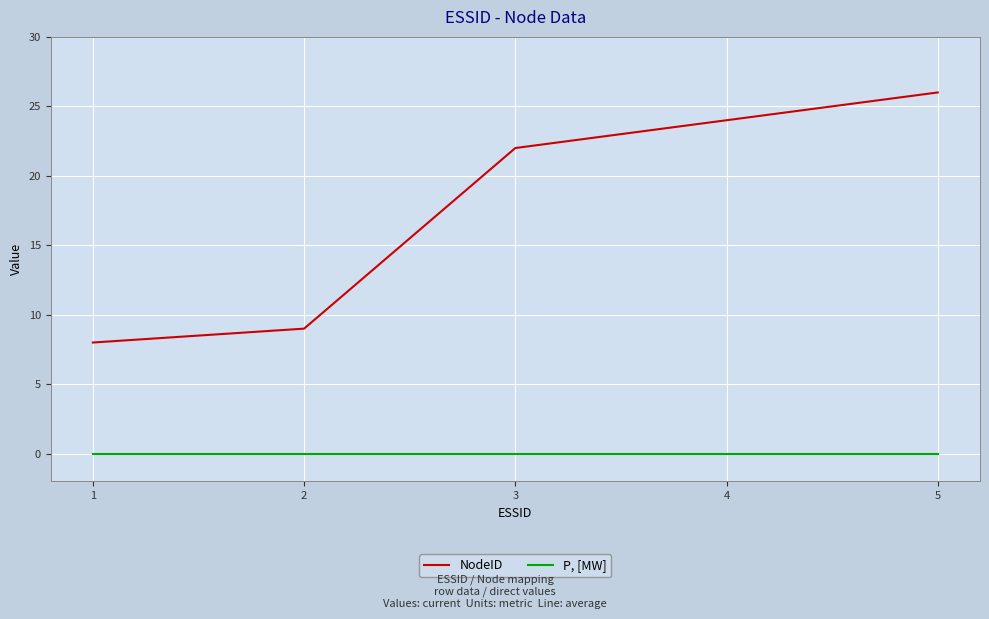

True or false: P, [MW] and NodeID cross at least once.

False